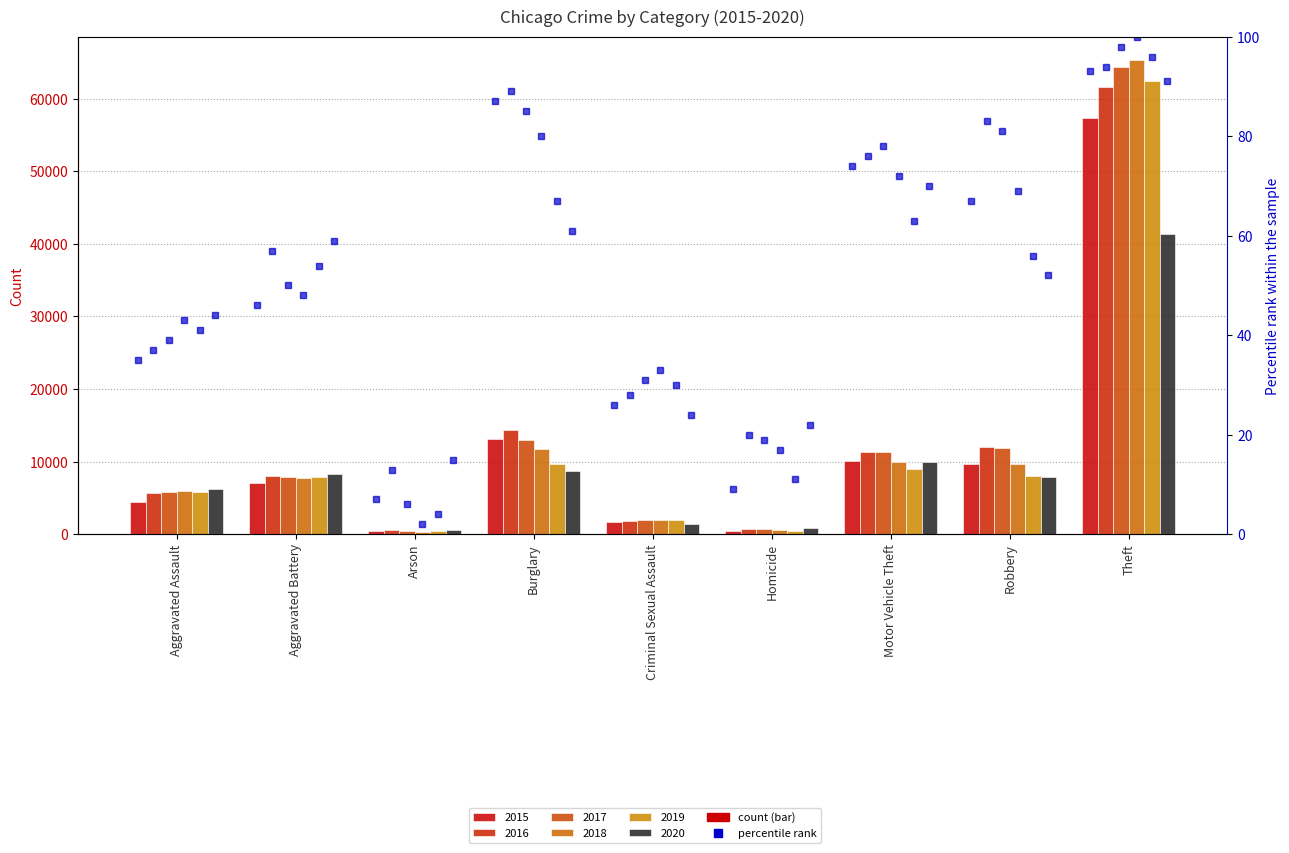

Are the bars horizontal?

No